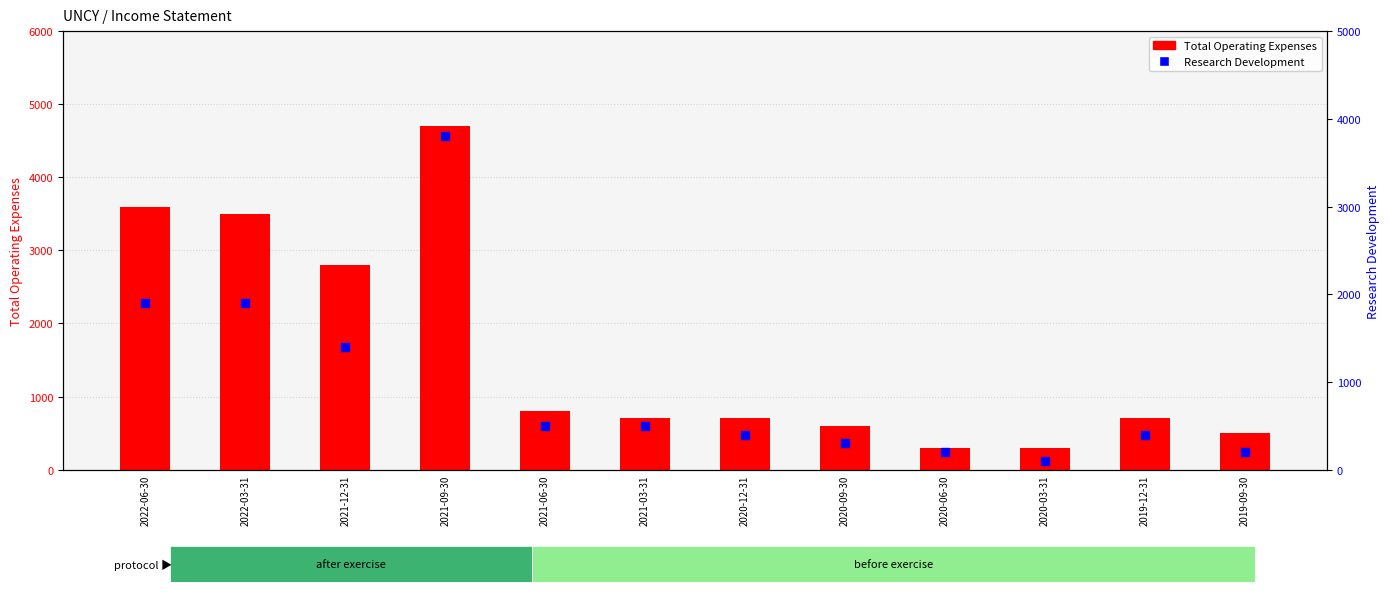

Which series has the widest spread of Y values?

Total Operating Expenses